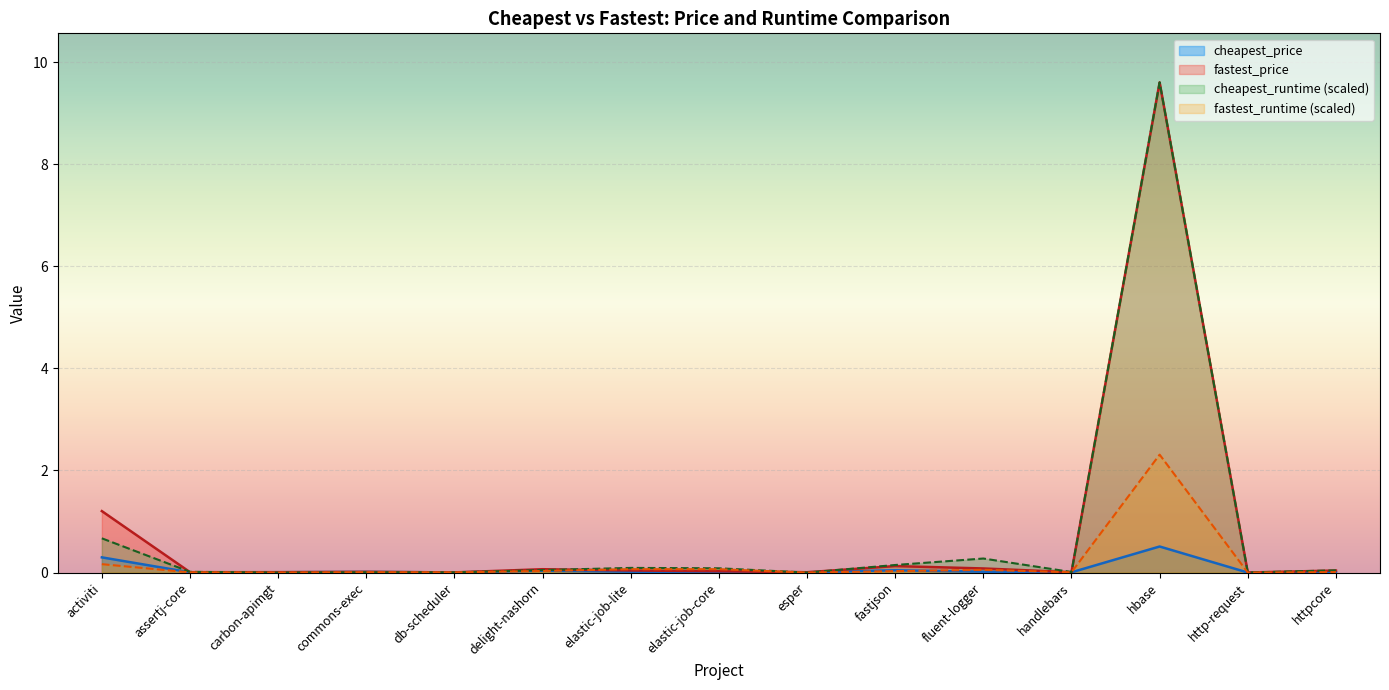

Does the chart display data point markers on the line(s)?

No